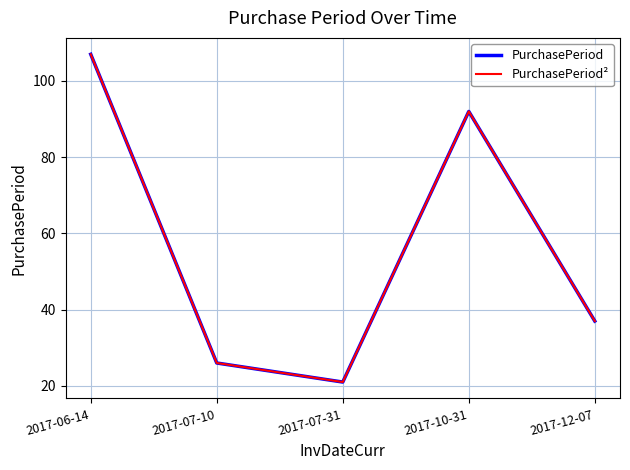

True or false: PurchasePeriod² and PurchasePeriod cross at least once.

False